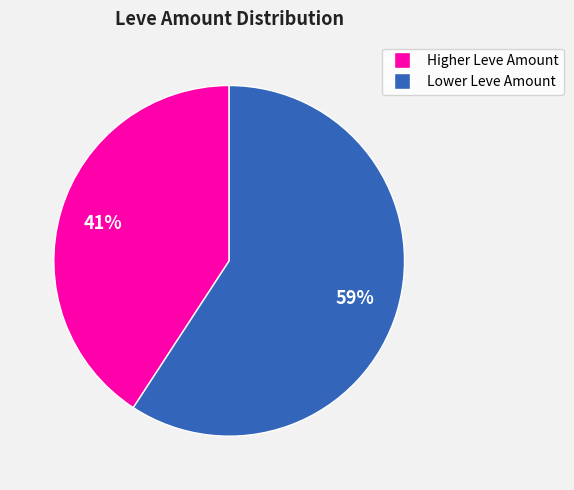

To the nearest percent, what is the average slice percentage?

50%